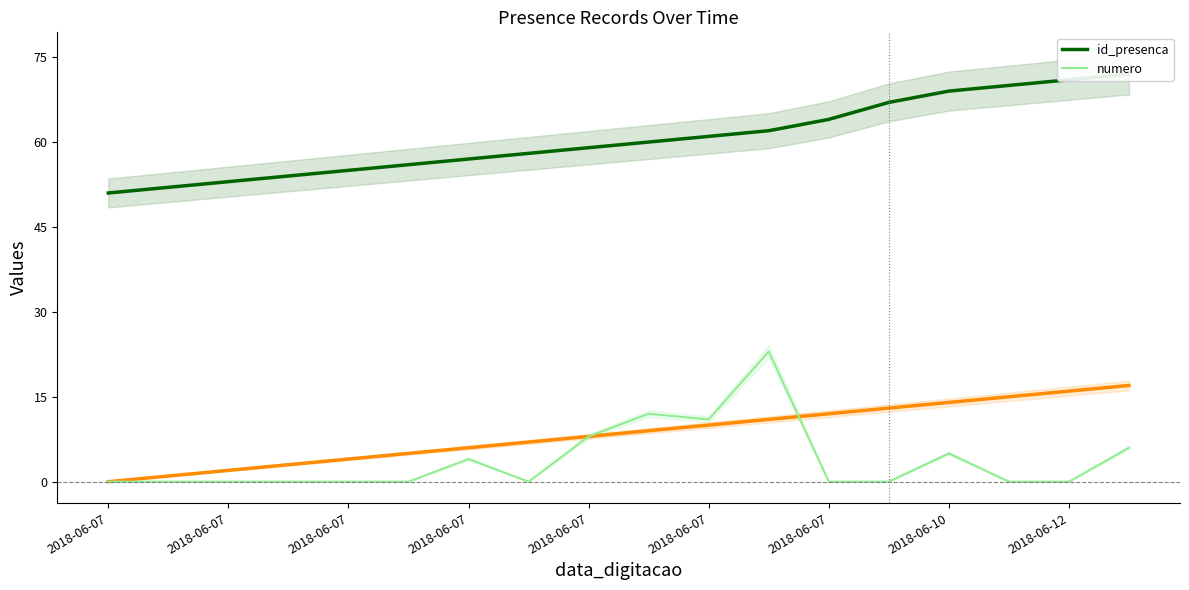

Count the number of data series in this chart.

2